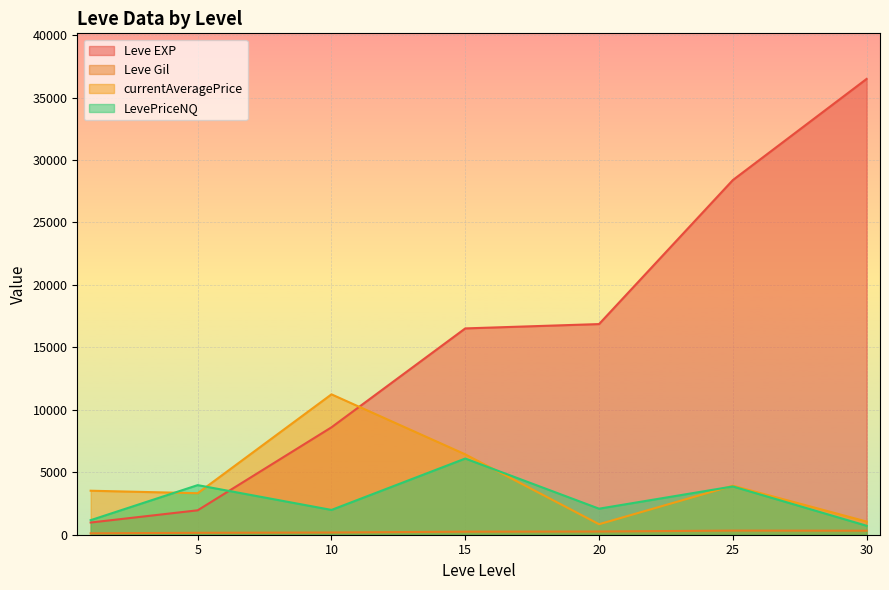

Which series changed the most between 5 and 10?

currentAveragePrice